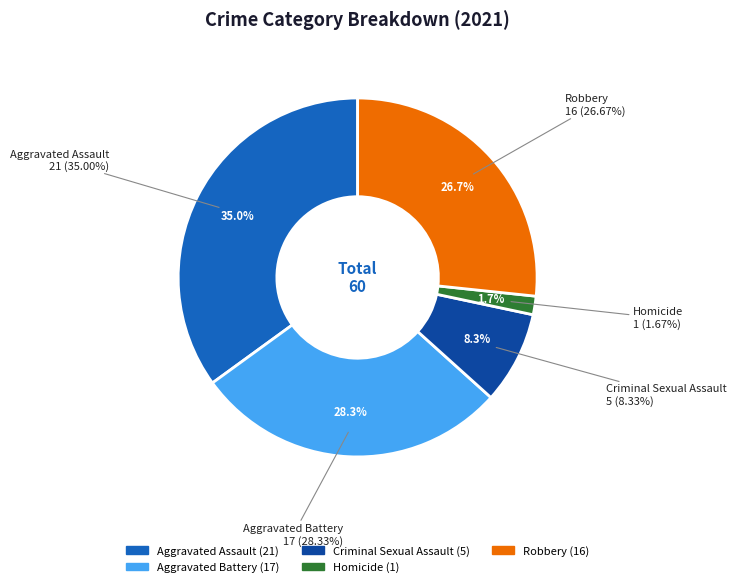

How much of the chart is everything except Aggravated Battery?

71.7%